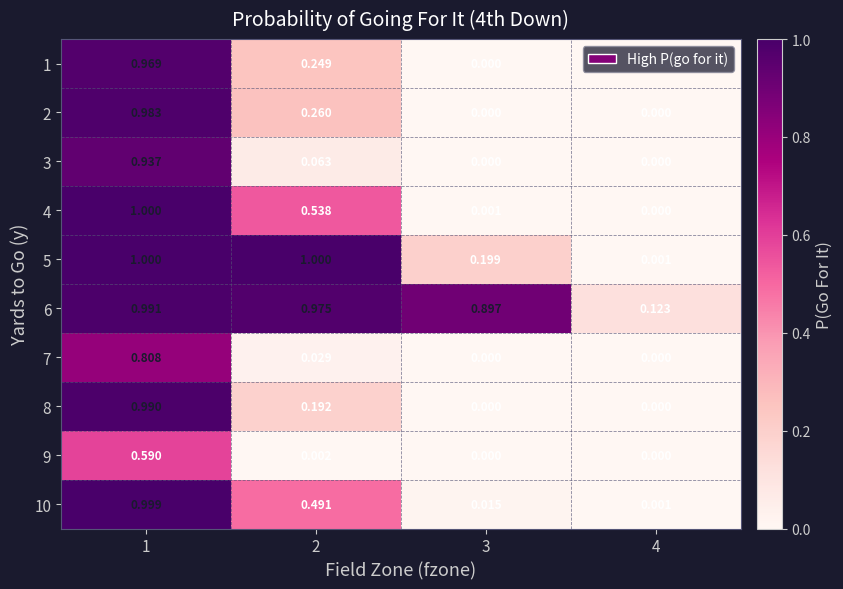

How many data points in 2 are above 0?

2